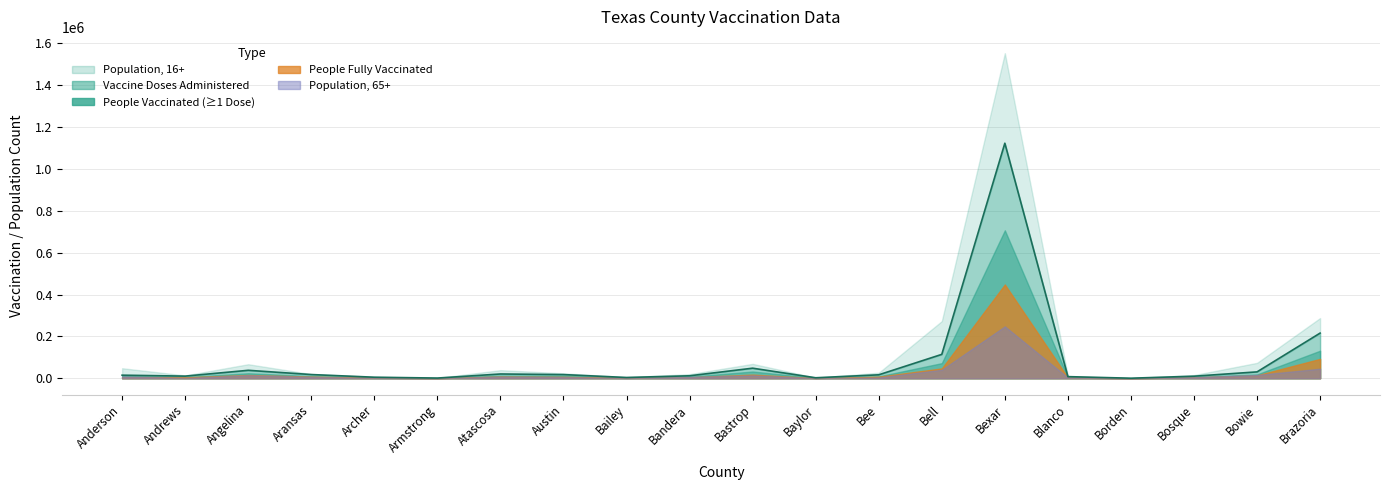

At which category does People Fully Vaccinated reach its first local valley?

Andrews